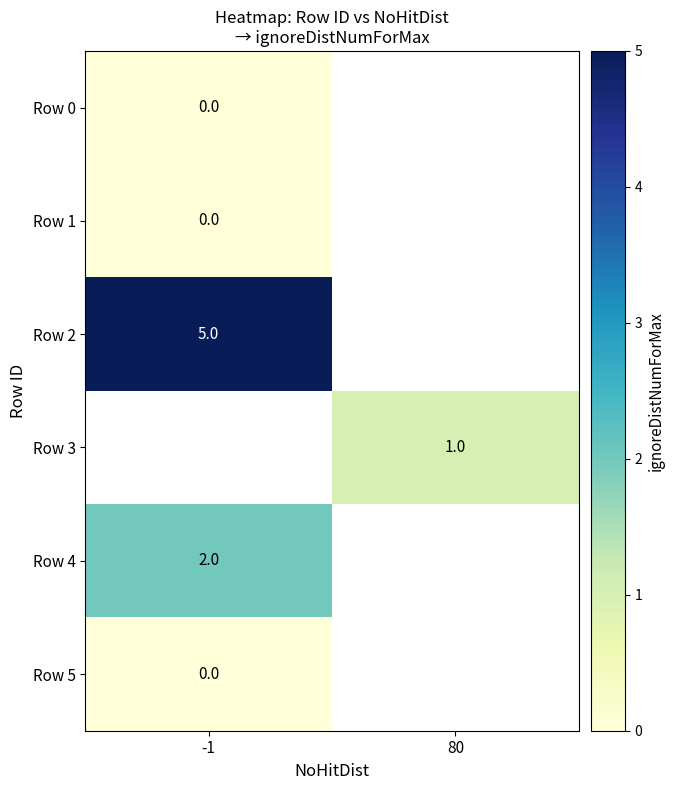

The value of Row 3 at 80 is 2. True or false?

False